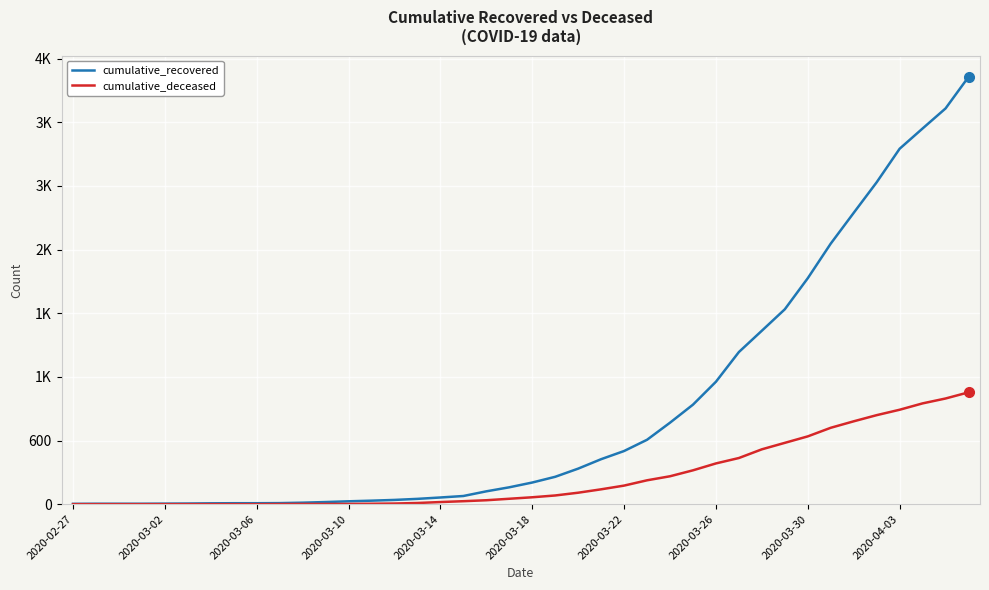

What is the maximum value for cumulative_deceased?

1054